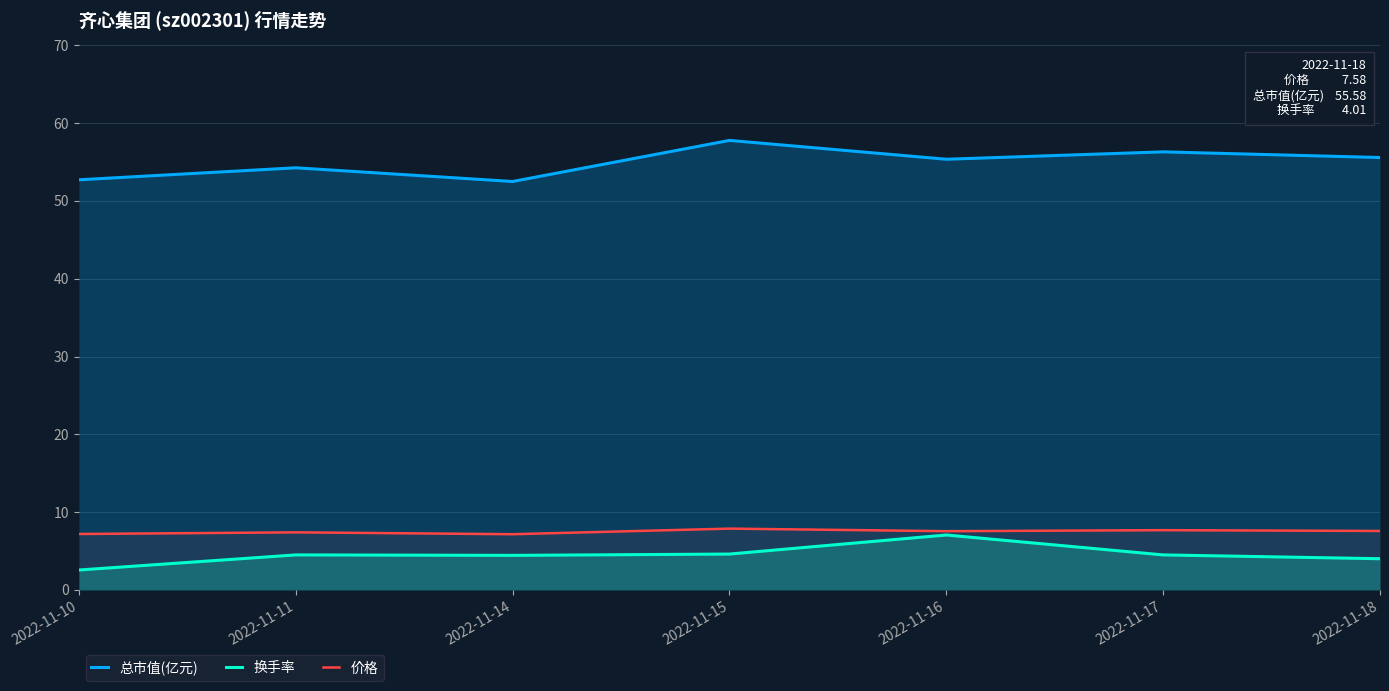

At how many categories does at least one series exceed 3?

7